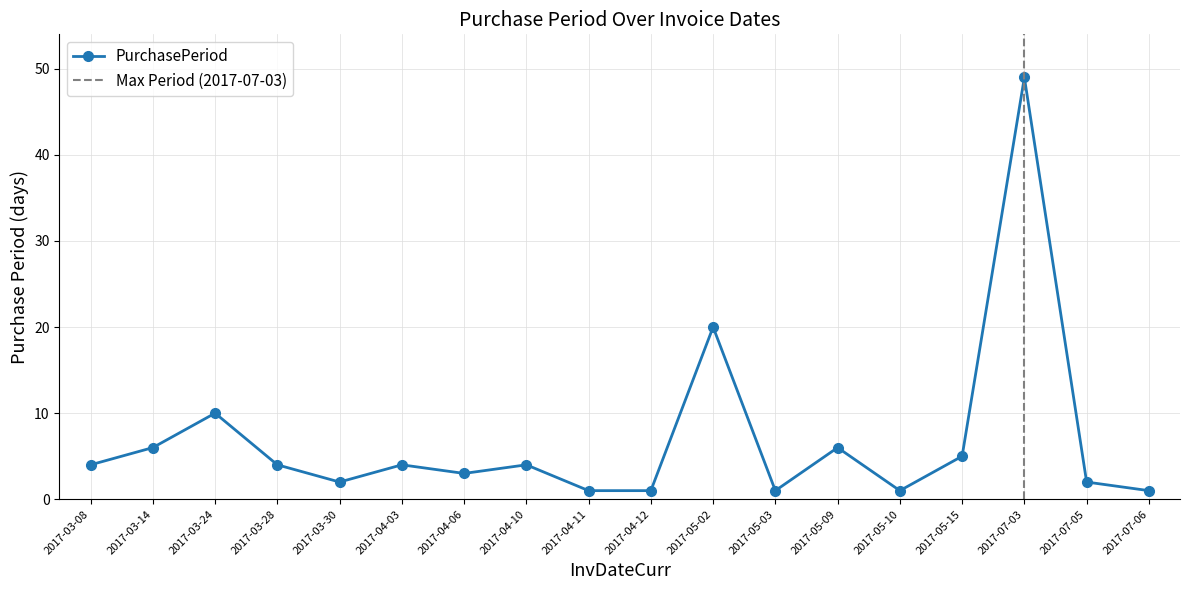

What is the label of the 18th point from the left?

2017-07-06